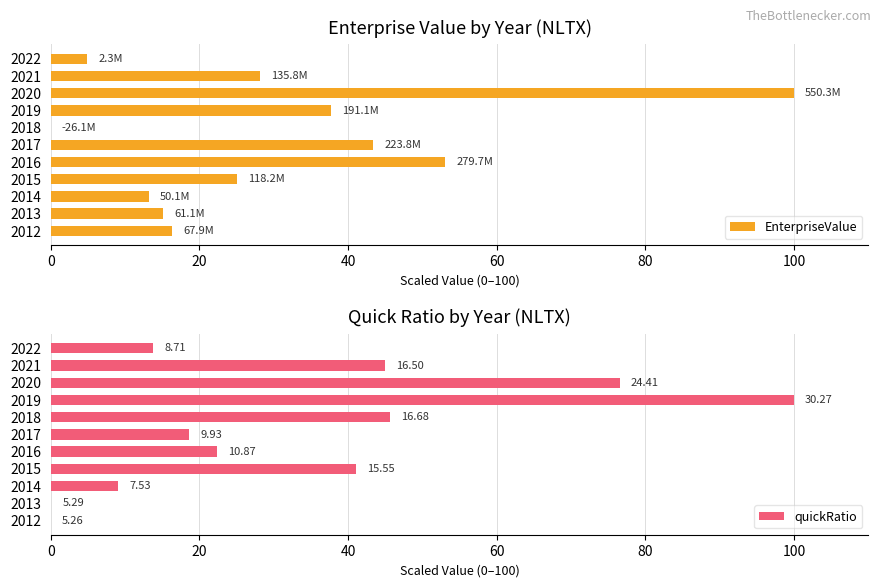

How many values in the EnterpriseValue series are below 25?

5